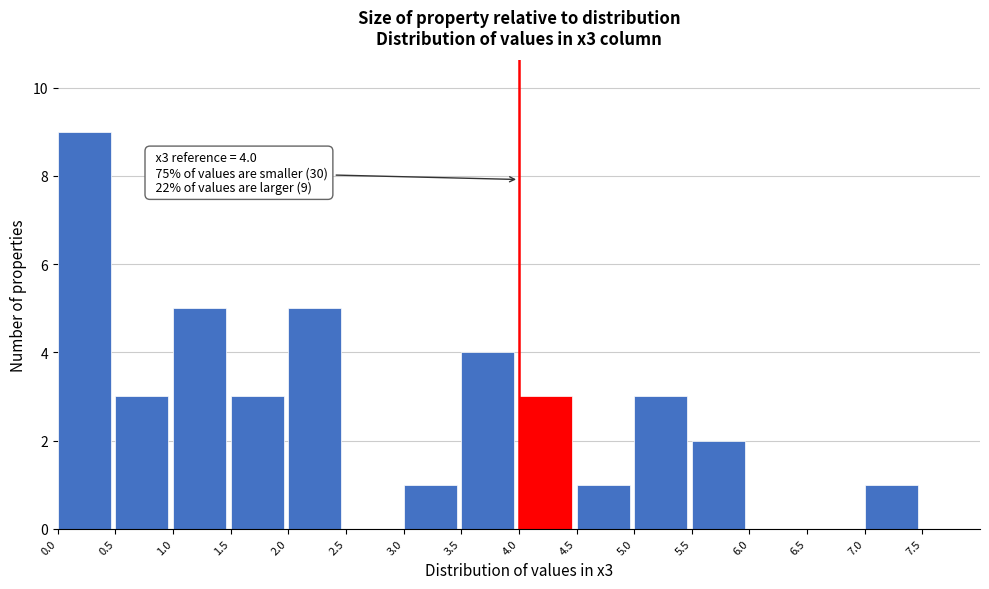

Over which range of the x-axis is the bar tallest?

0.0 to 0.5